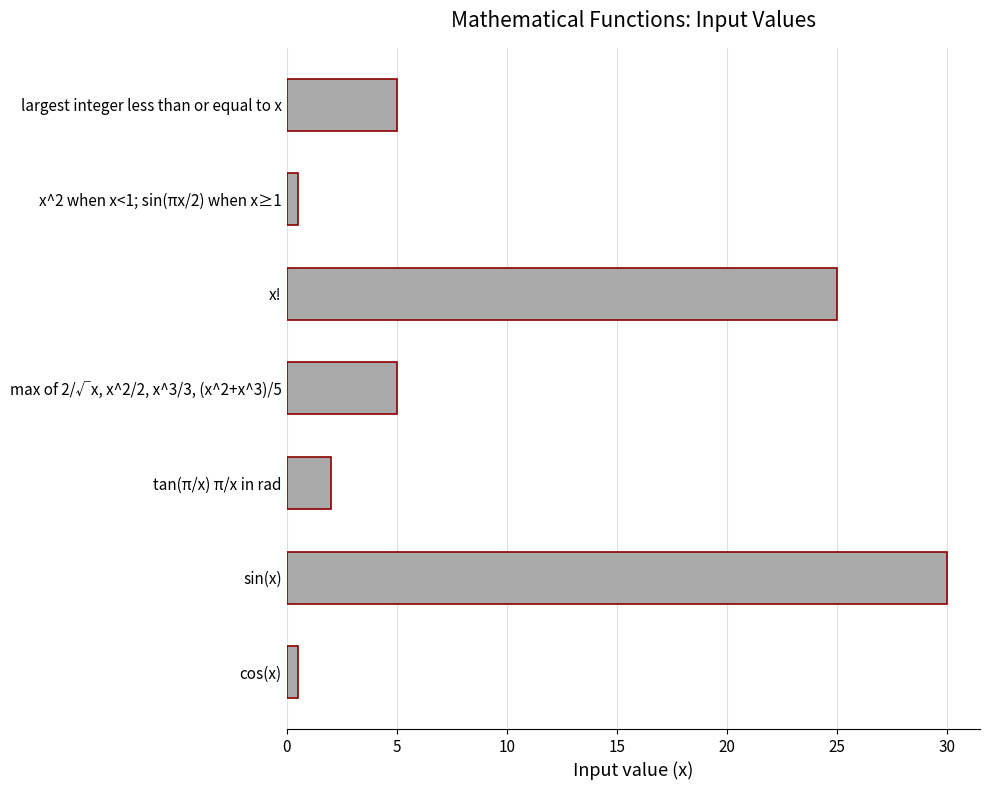

The value at largest integer less than or equal to x is 5.0. True or false?

True